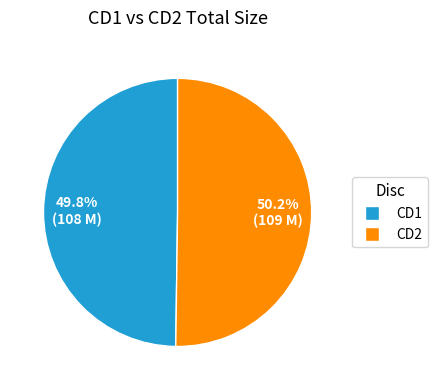

Is there a majority slice in this chart?

Yes